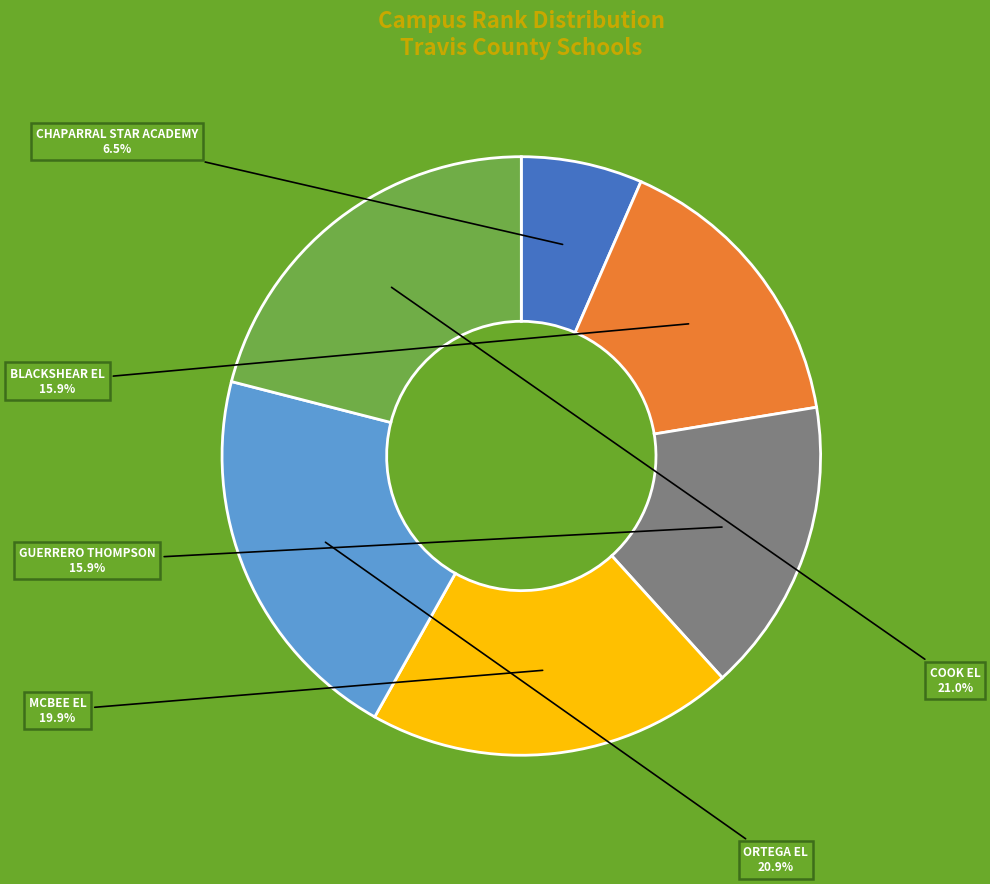

Is there any slice that represents more than half of the pie?

No